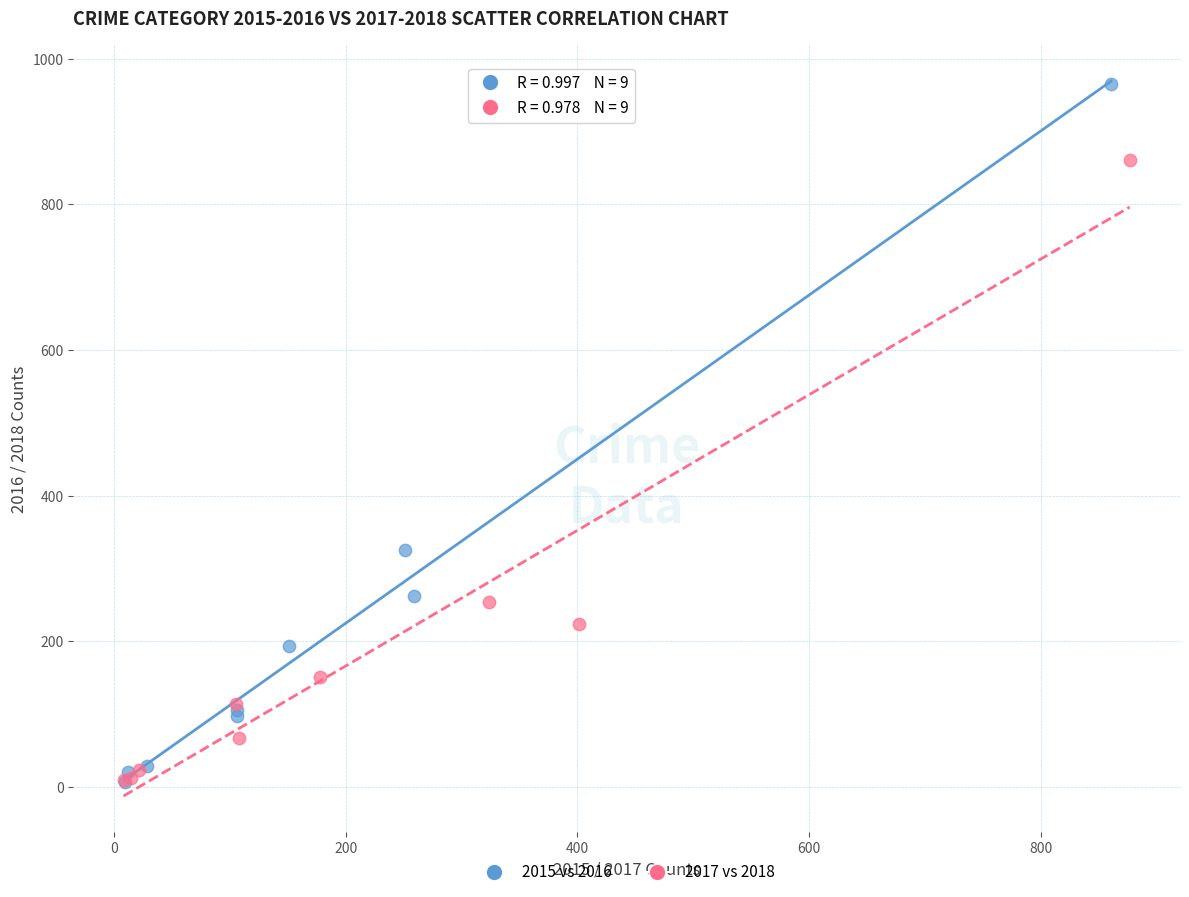

Which series has the widest spread of Y values?

2015 vs 2016